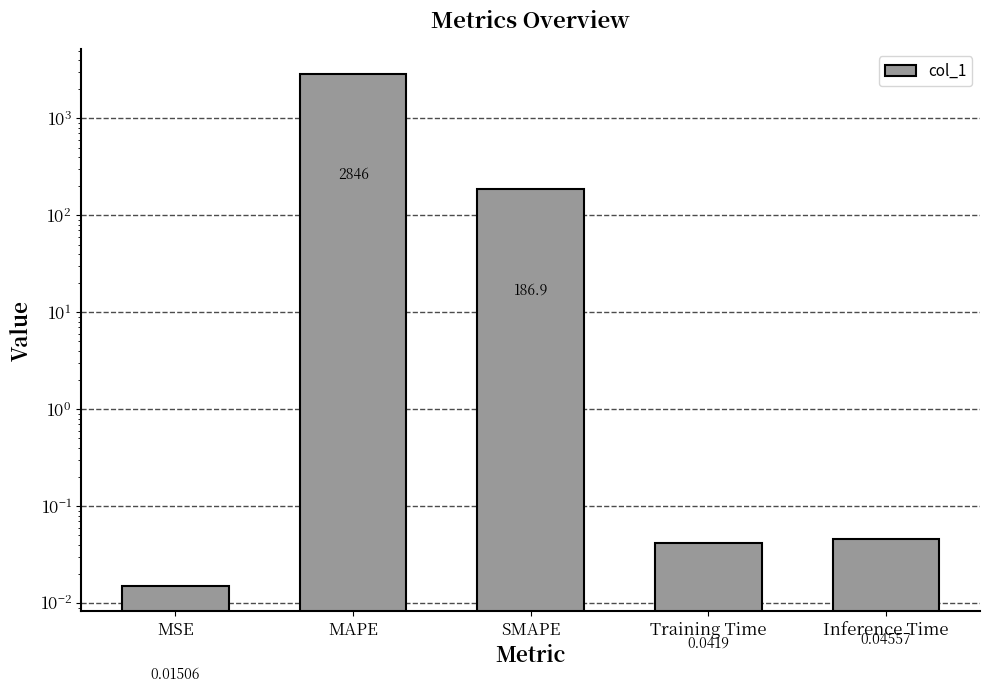

True or false: the data shows 2846.2 at MAPE.

True